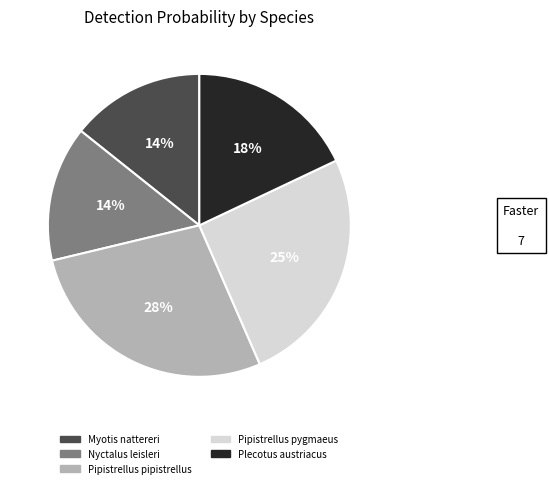

Which has a higher value, Myotis nattereri or Pipistrellus pipistrellus?

Pipistrellus pipistrellus